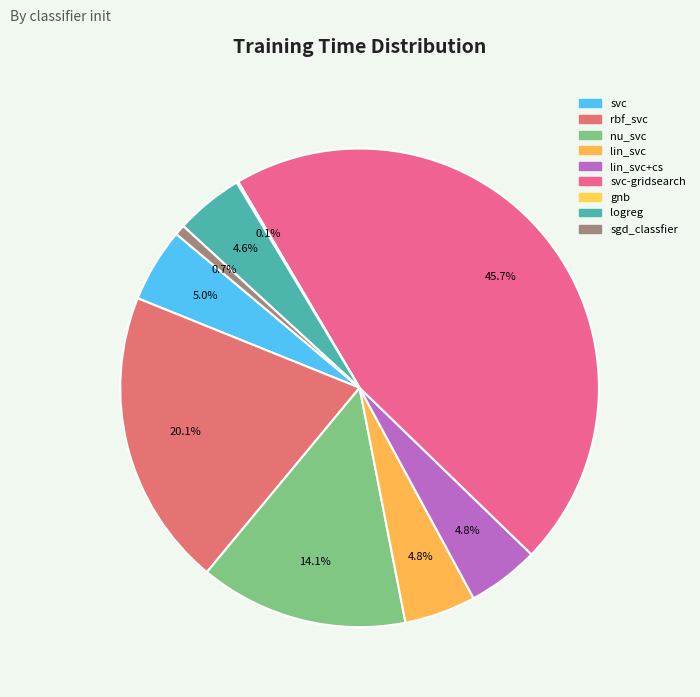

Is it true that lin_svc+cs is 5% of the pie?

True